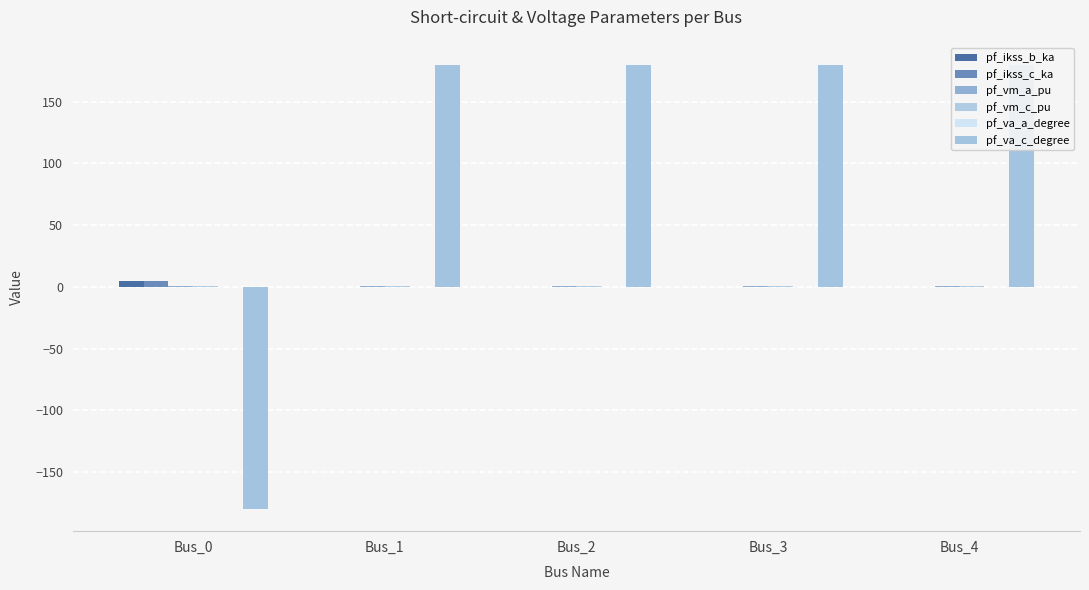

What is the total value across all series at Bus_2?

181.9